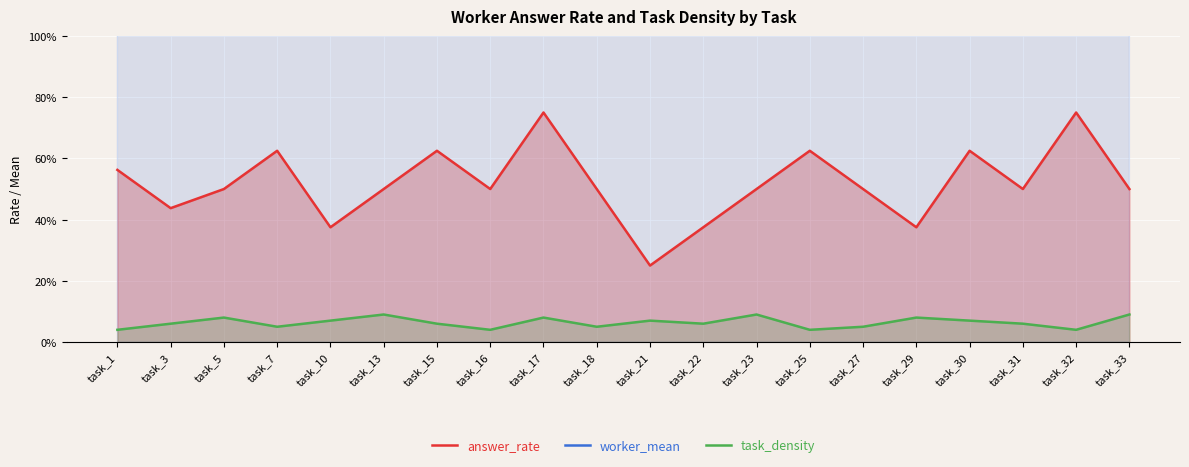

How many interior local valleys does the task_density series have?

6